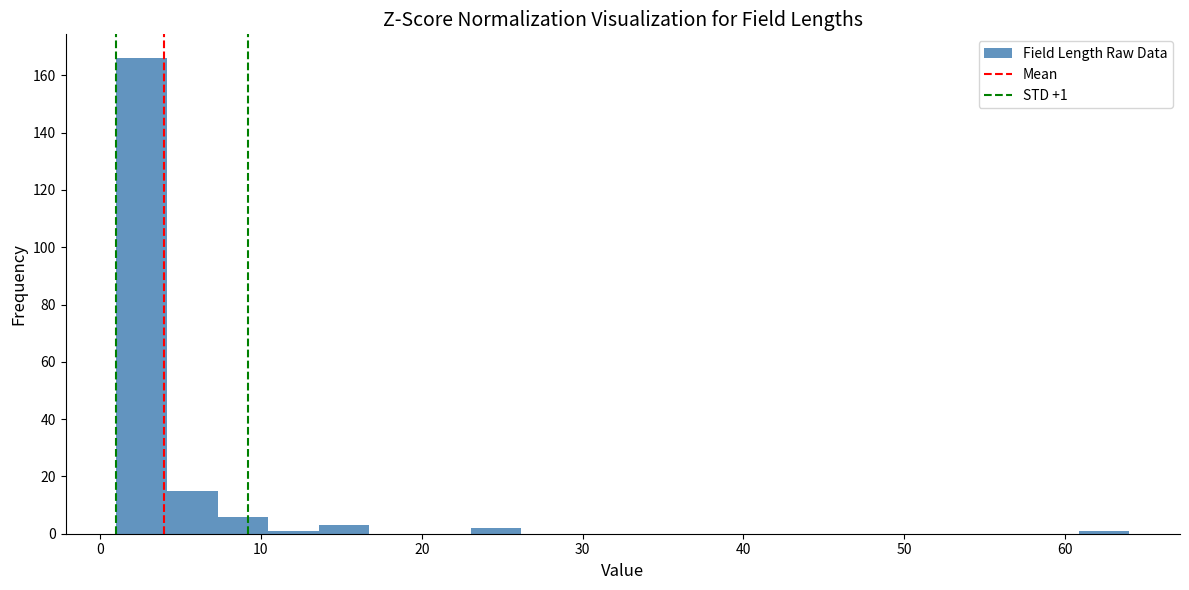

Around what value on the x-axis is the tallest bar? Give the approximate position of its centre, as read against the axis.

3